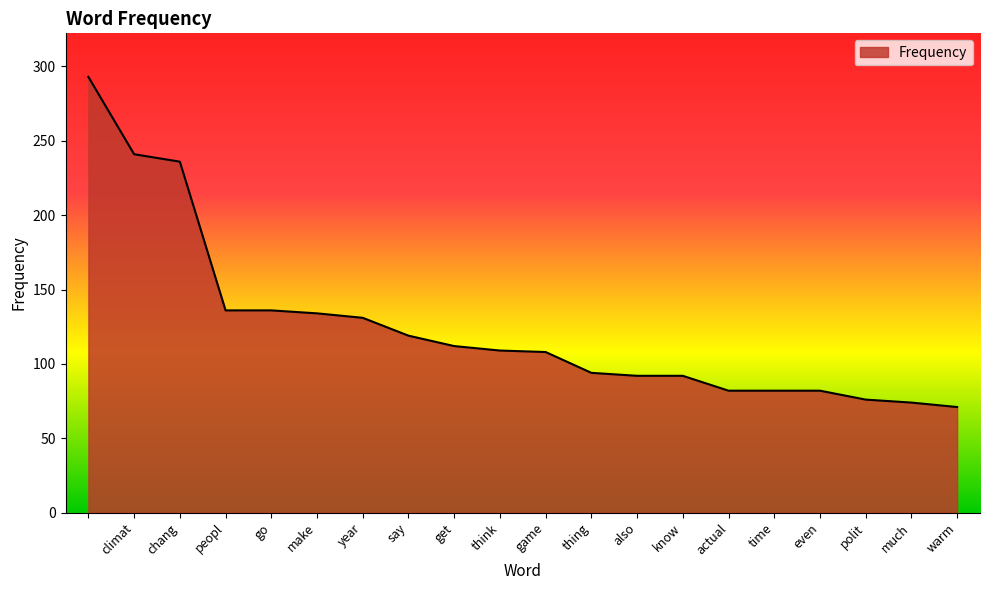

What is the greatest value displayed?

293